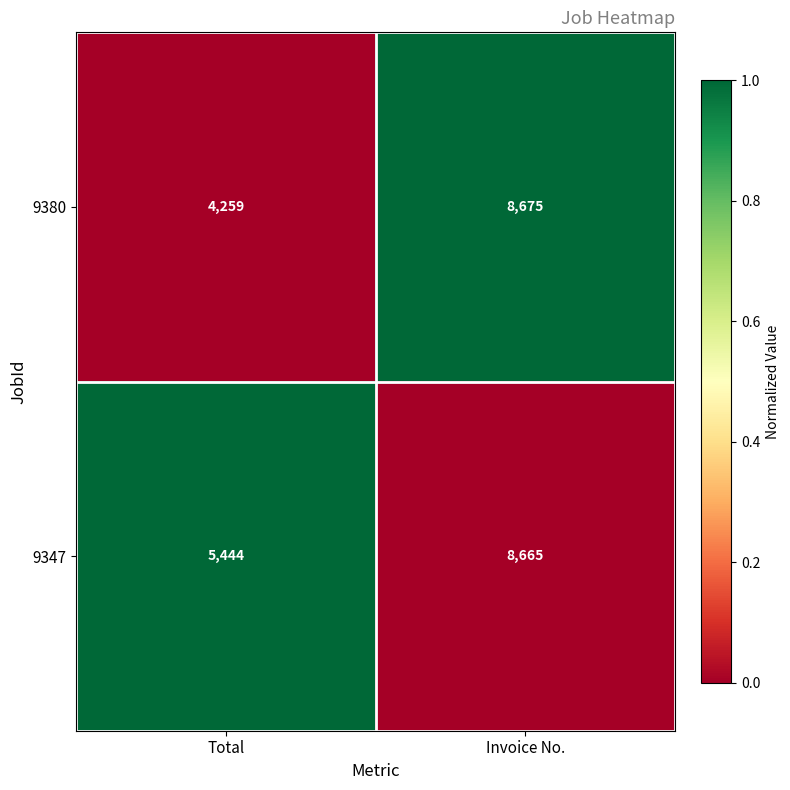

Which series has the largest total across all categories?

9347